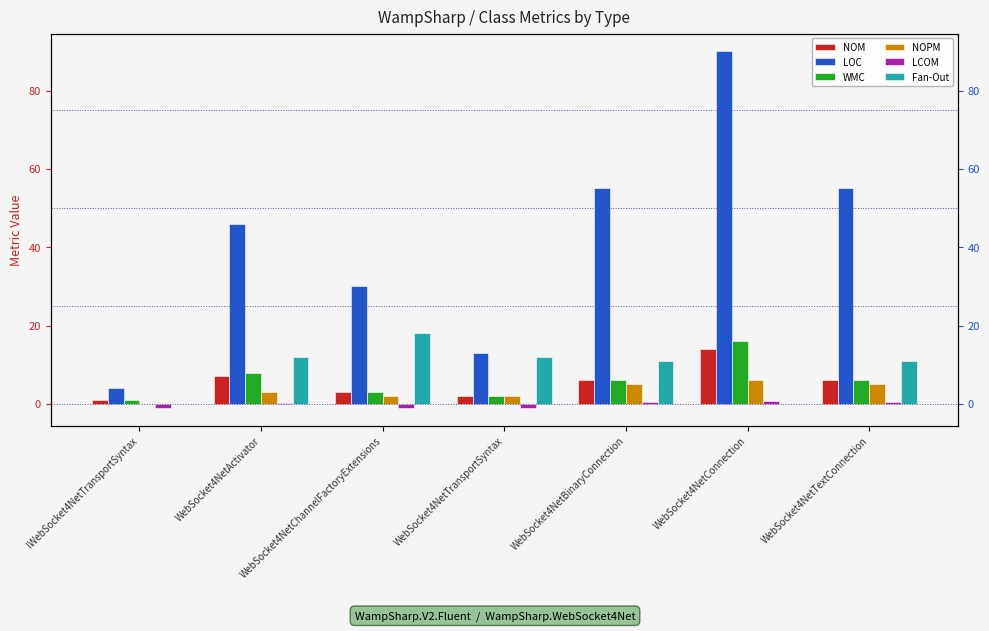

Are the bars horizontal?

No